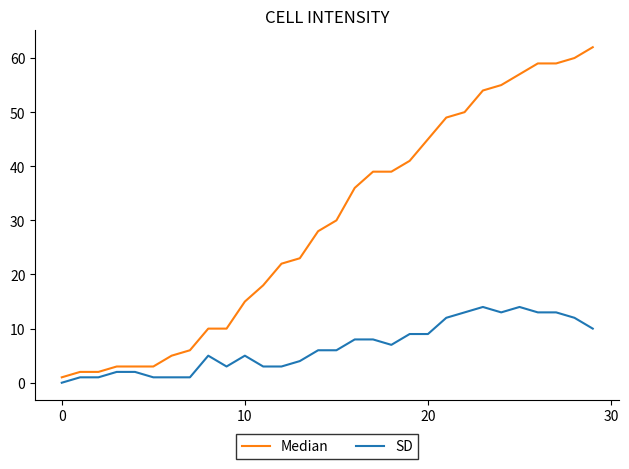

Which series has the largest range (max minus min)?

Median